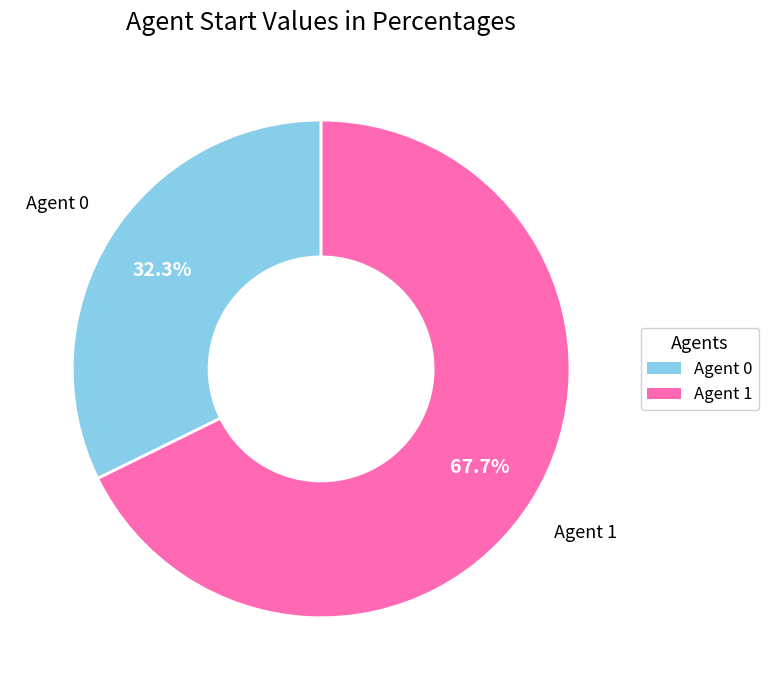

Is there any slice that represents more than half of the pie?

Yes